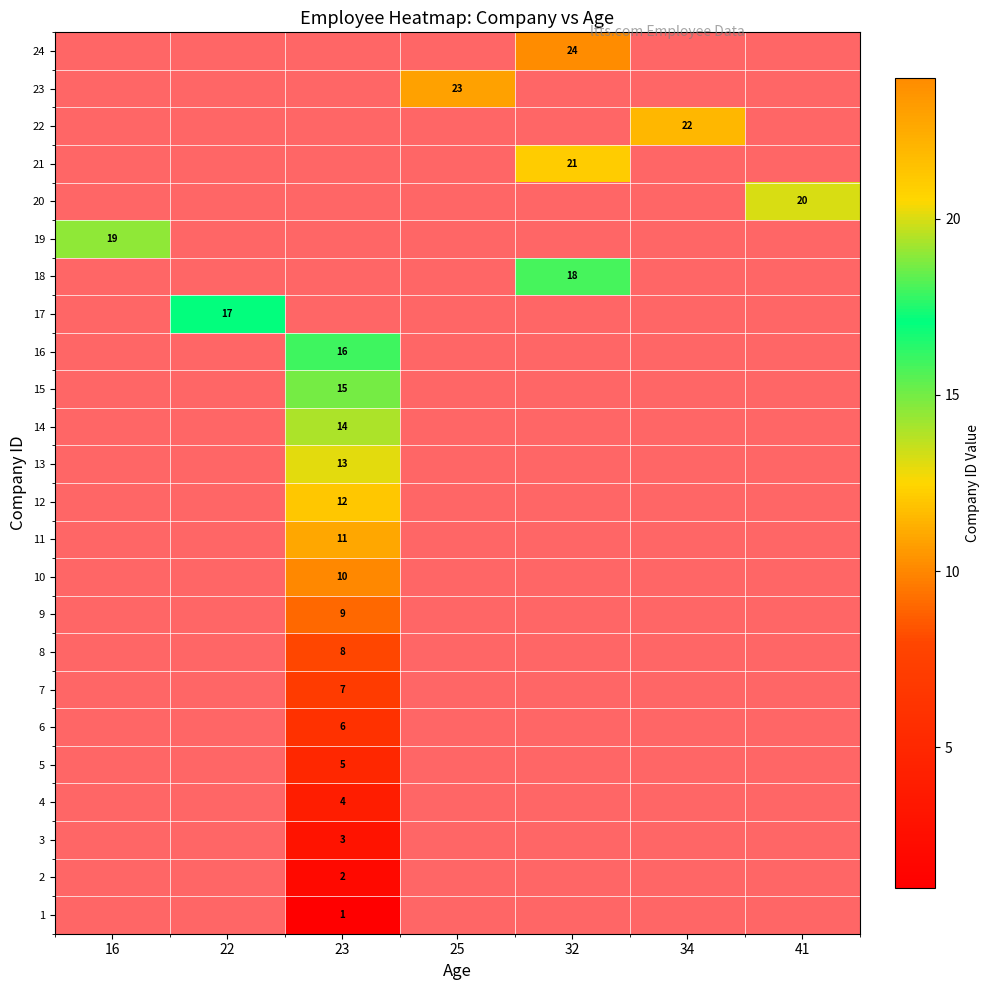

Which category has the lowest value in the row_17 series?

16